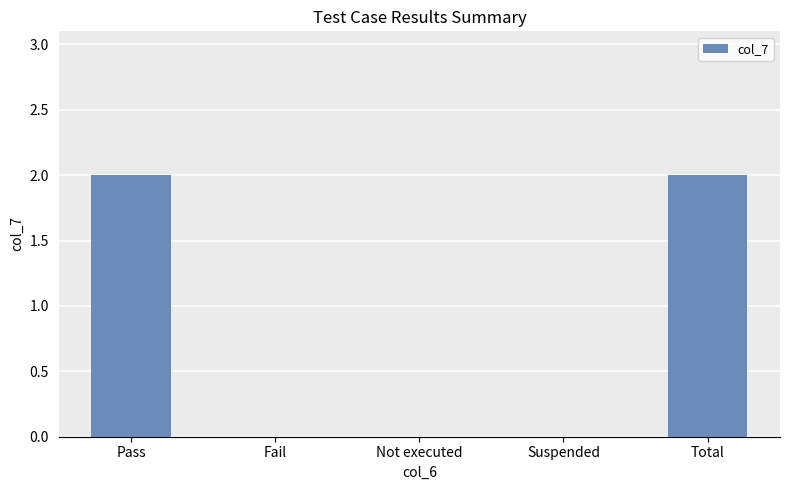

Are the bars horizontal?

No